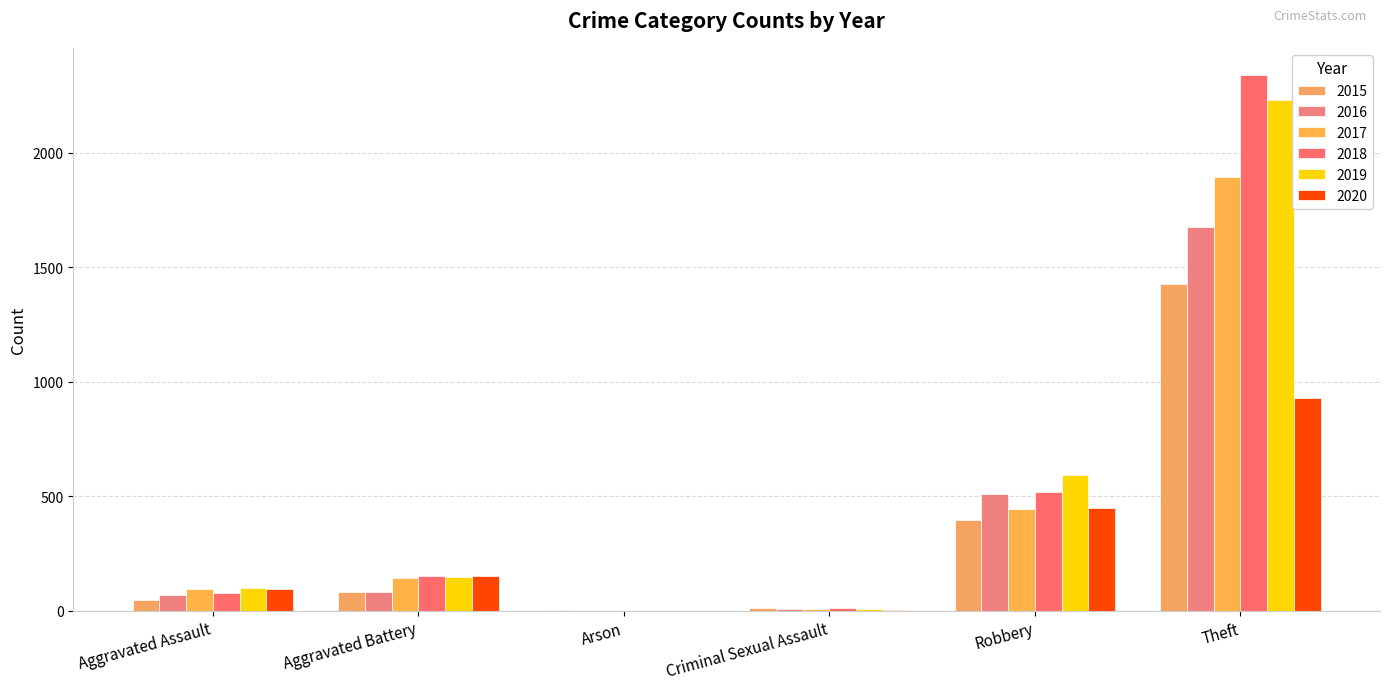

Are the bars grouped side by side (vs. stacked)?

Yes